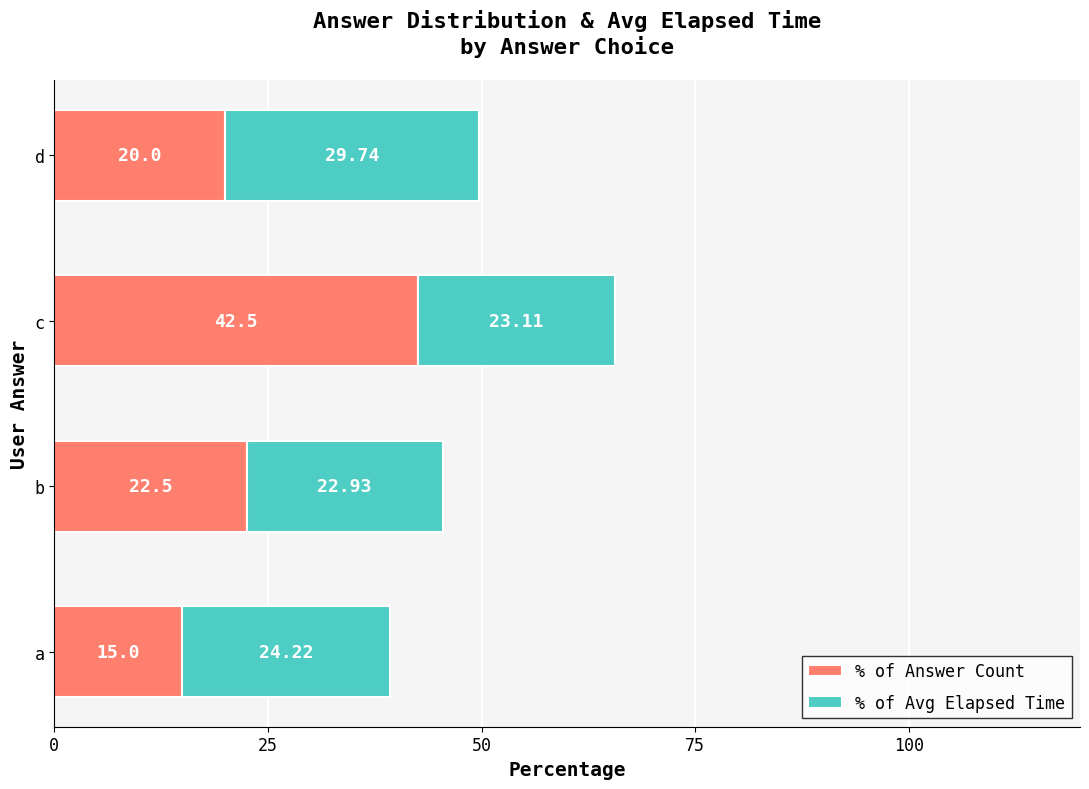

Where is % of Answer Count nearest to the value 28?

b